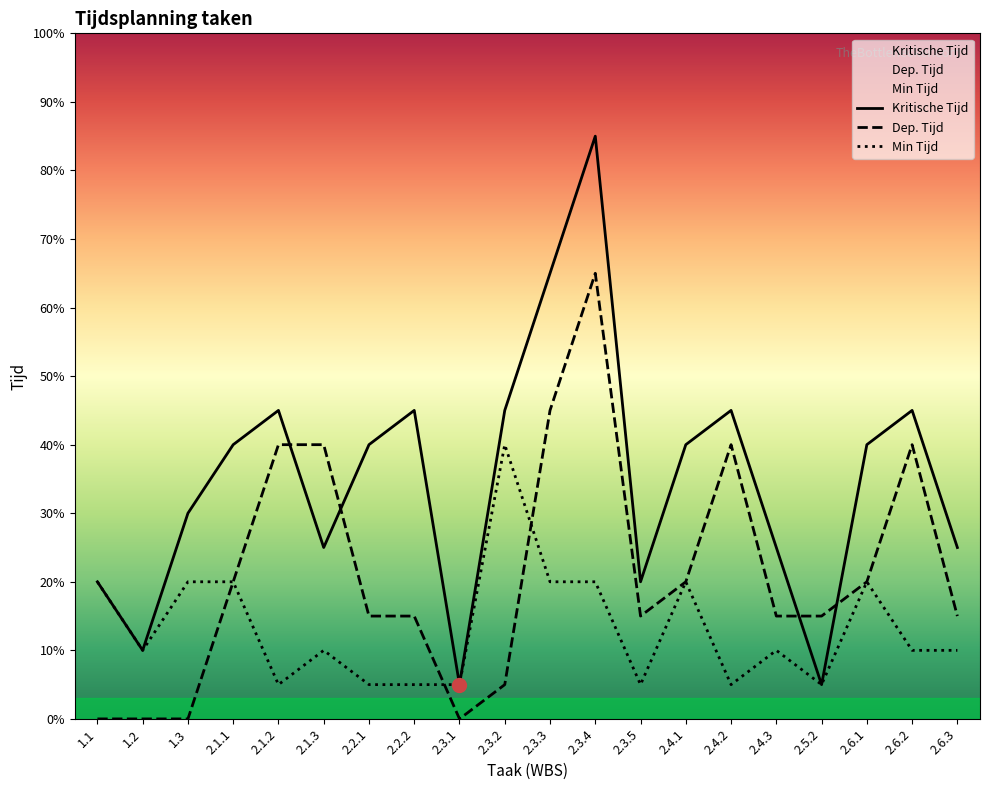

Which series has the widest spread of values?

Kritische Tijd